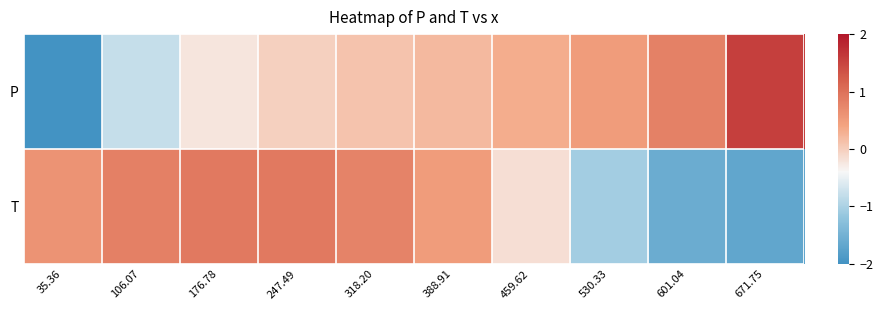

Which category has the lowest value across all series?

35.36